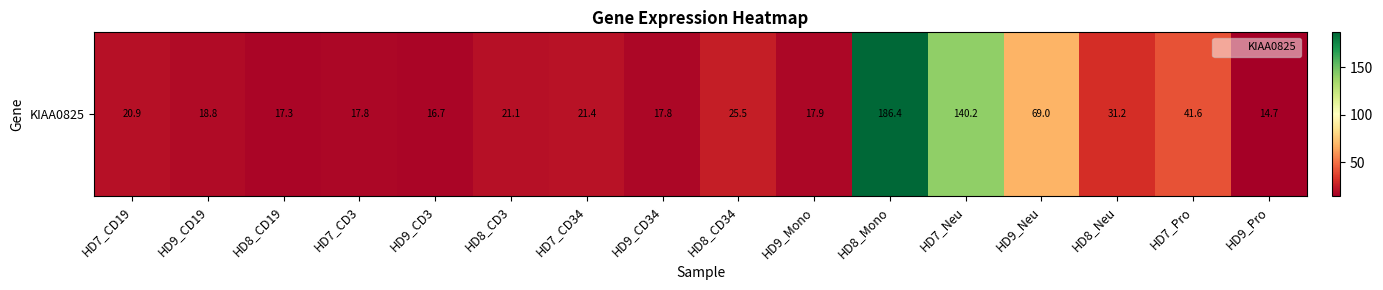

What is the maximum value shown in the chart?

186.4